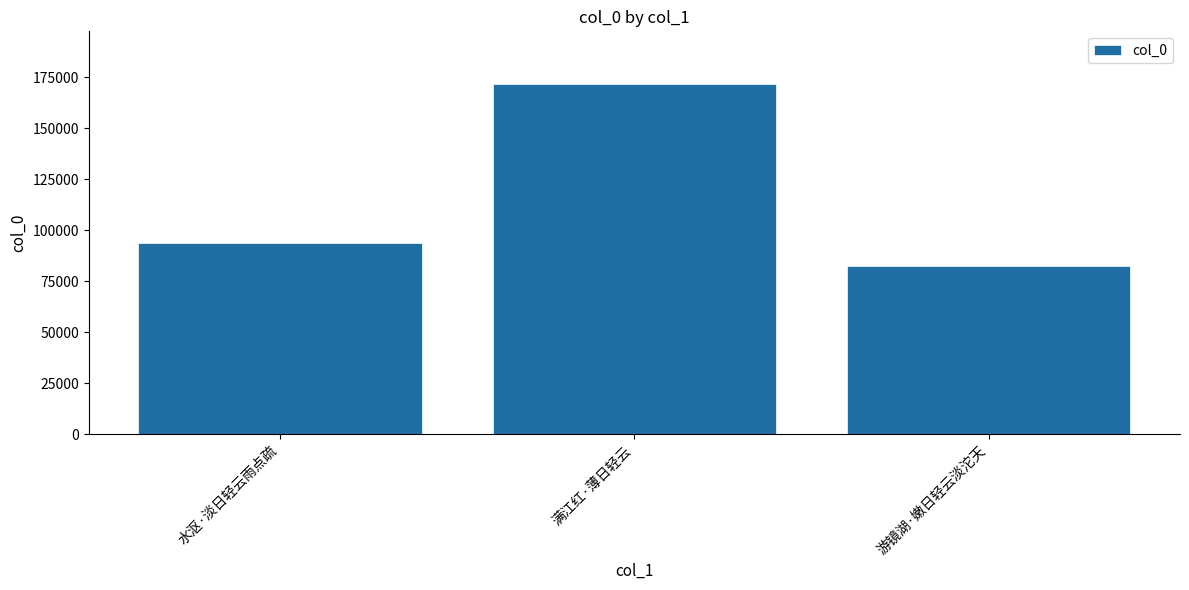

Reading right to left, what are all the values shown in this chart?

82637	171654	93662